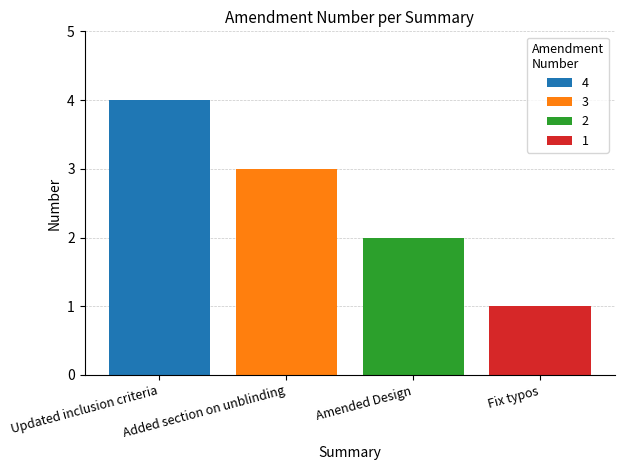

Rank the series by their average value, from highest to lowest.

4, 3, 2, 1